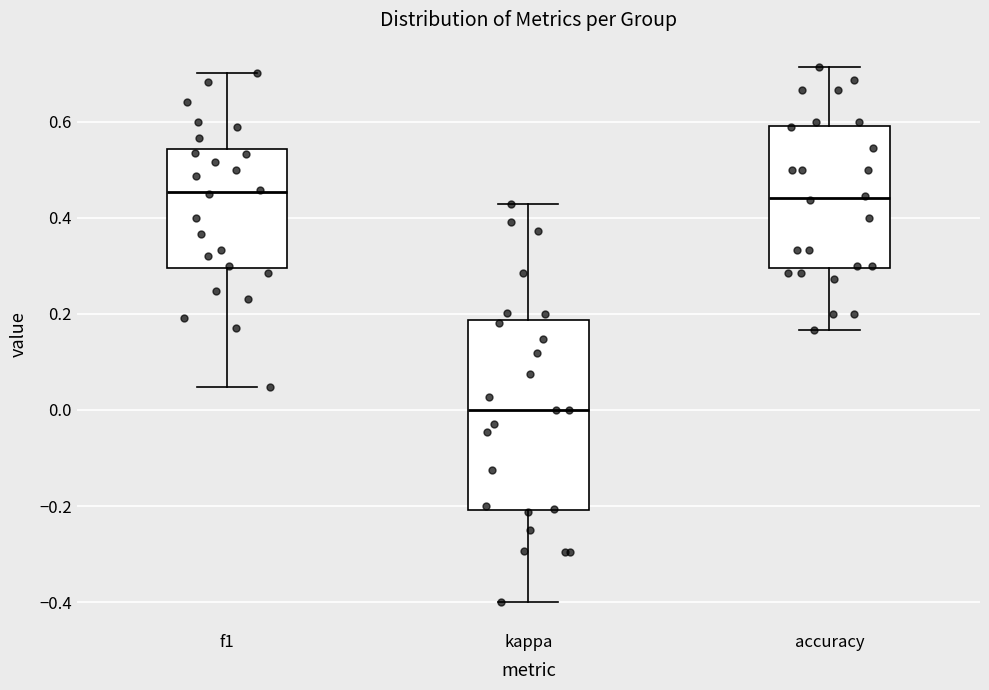

Which box is the tallest, from its lower edge to its upper edge?

kappa